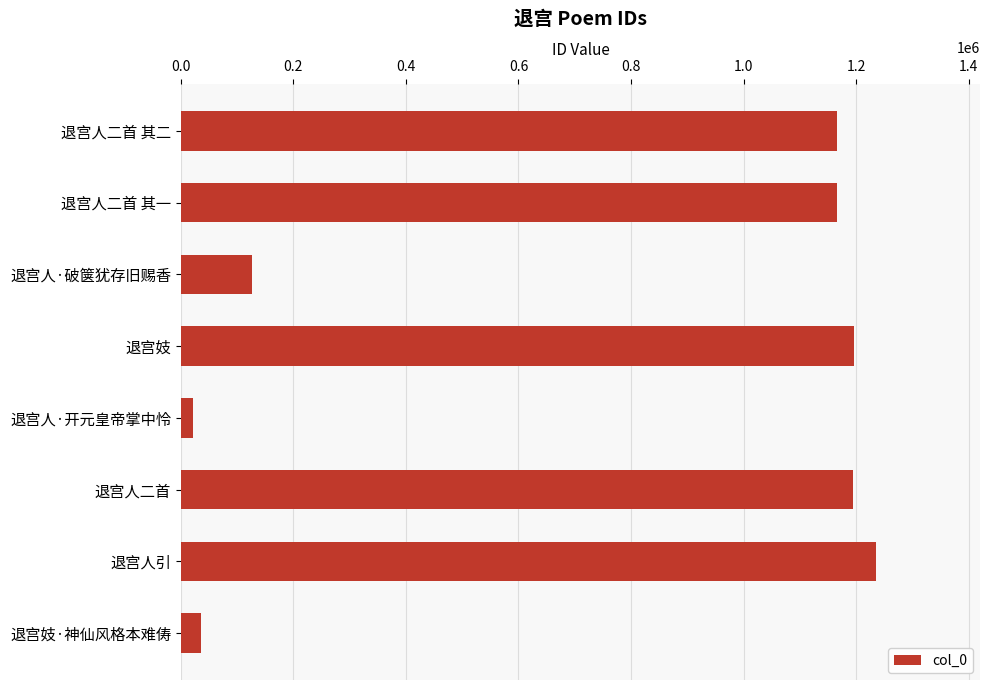

Where is the data nearest to the value 628633?

退宫人·破箧犹存旧赐香